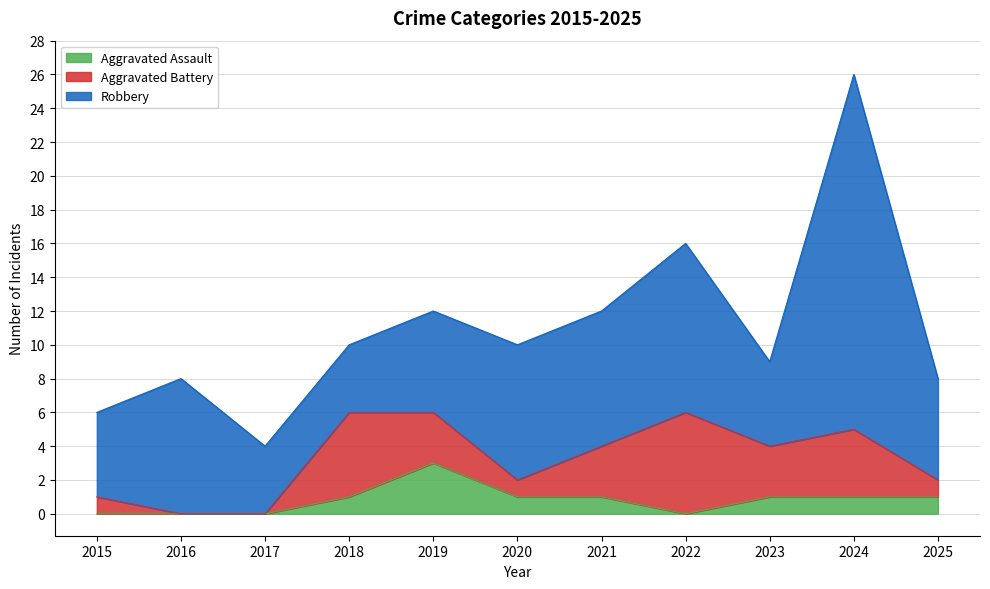

What is the average value of the Aggravated Assault series?

1